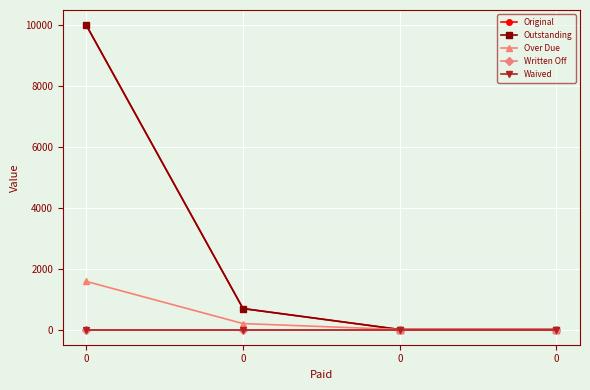

Which series has the largest range (max minus min)?

Original